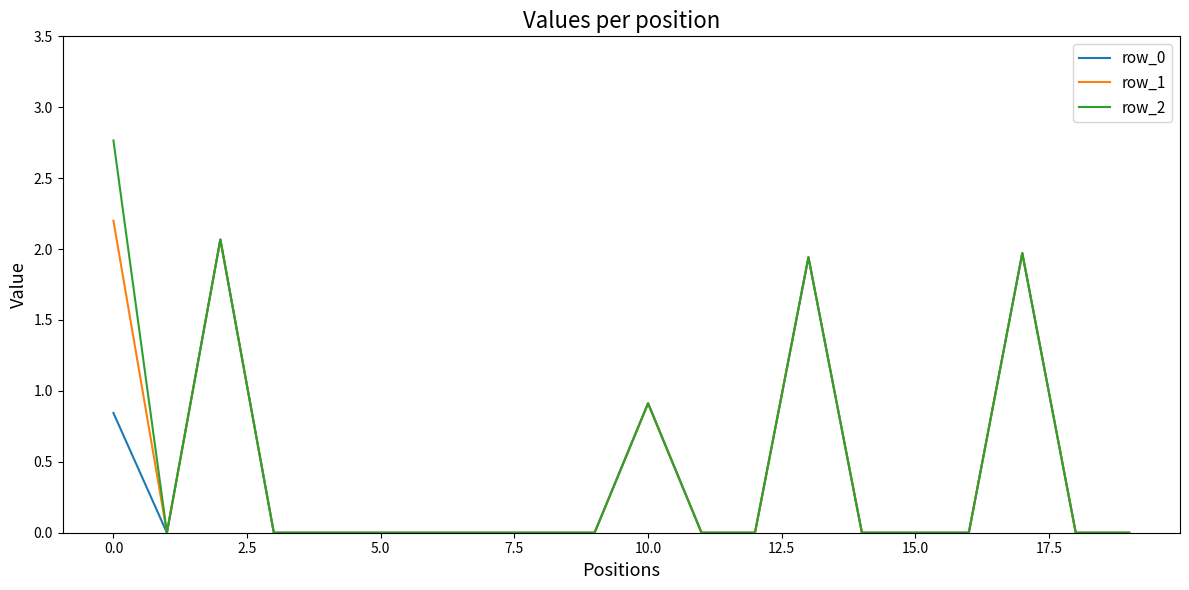

What is the maximum value for row_1?

2.2